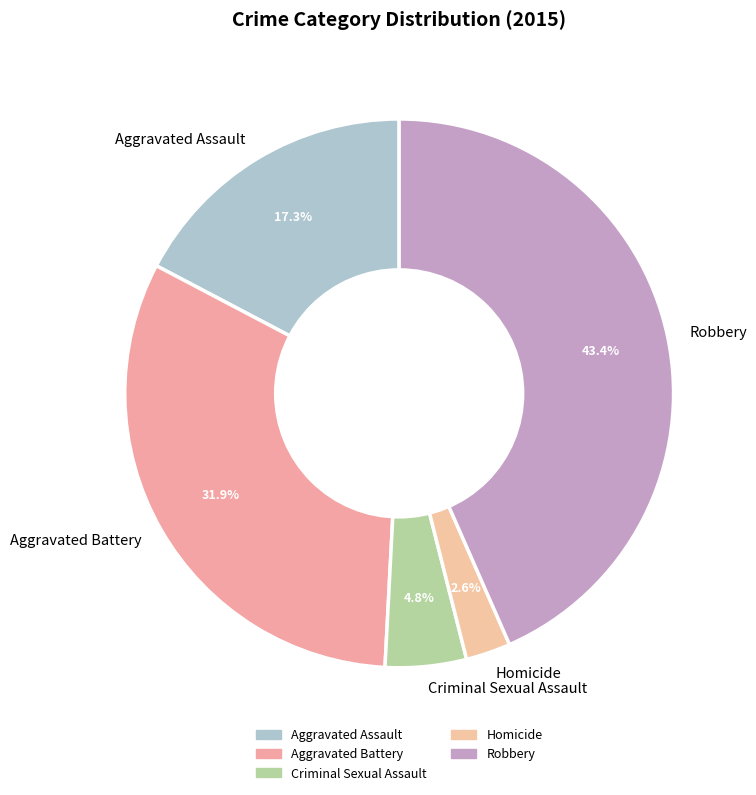

How much of the chart is everything except Homicide?

97.4%